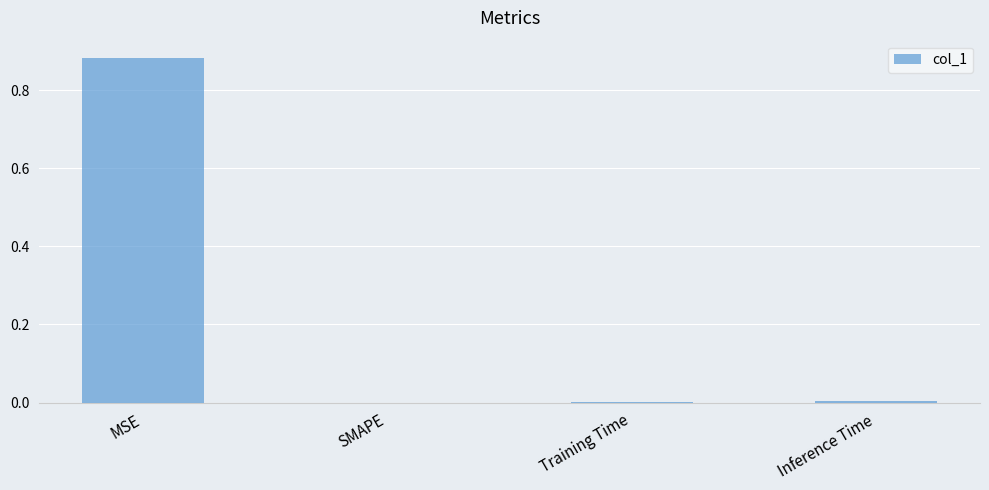

Which category has the highest value across all series?

MSE